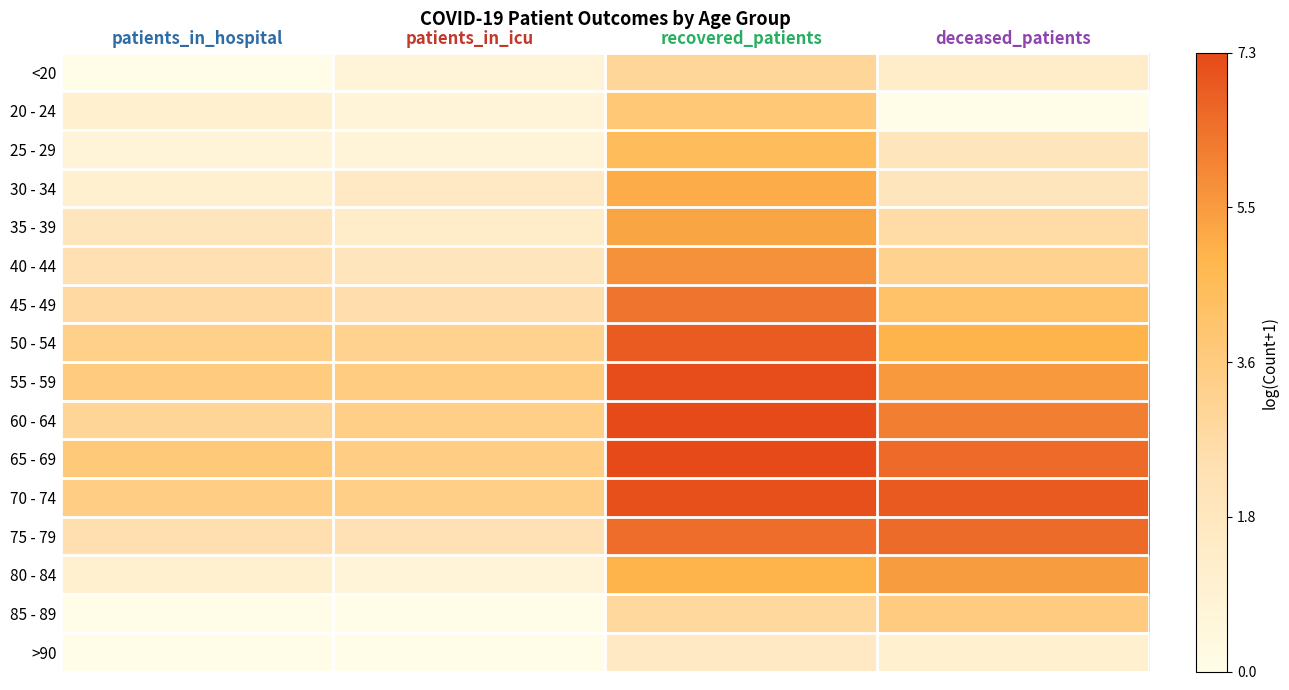

Count the number of categories in the chart.

4